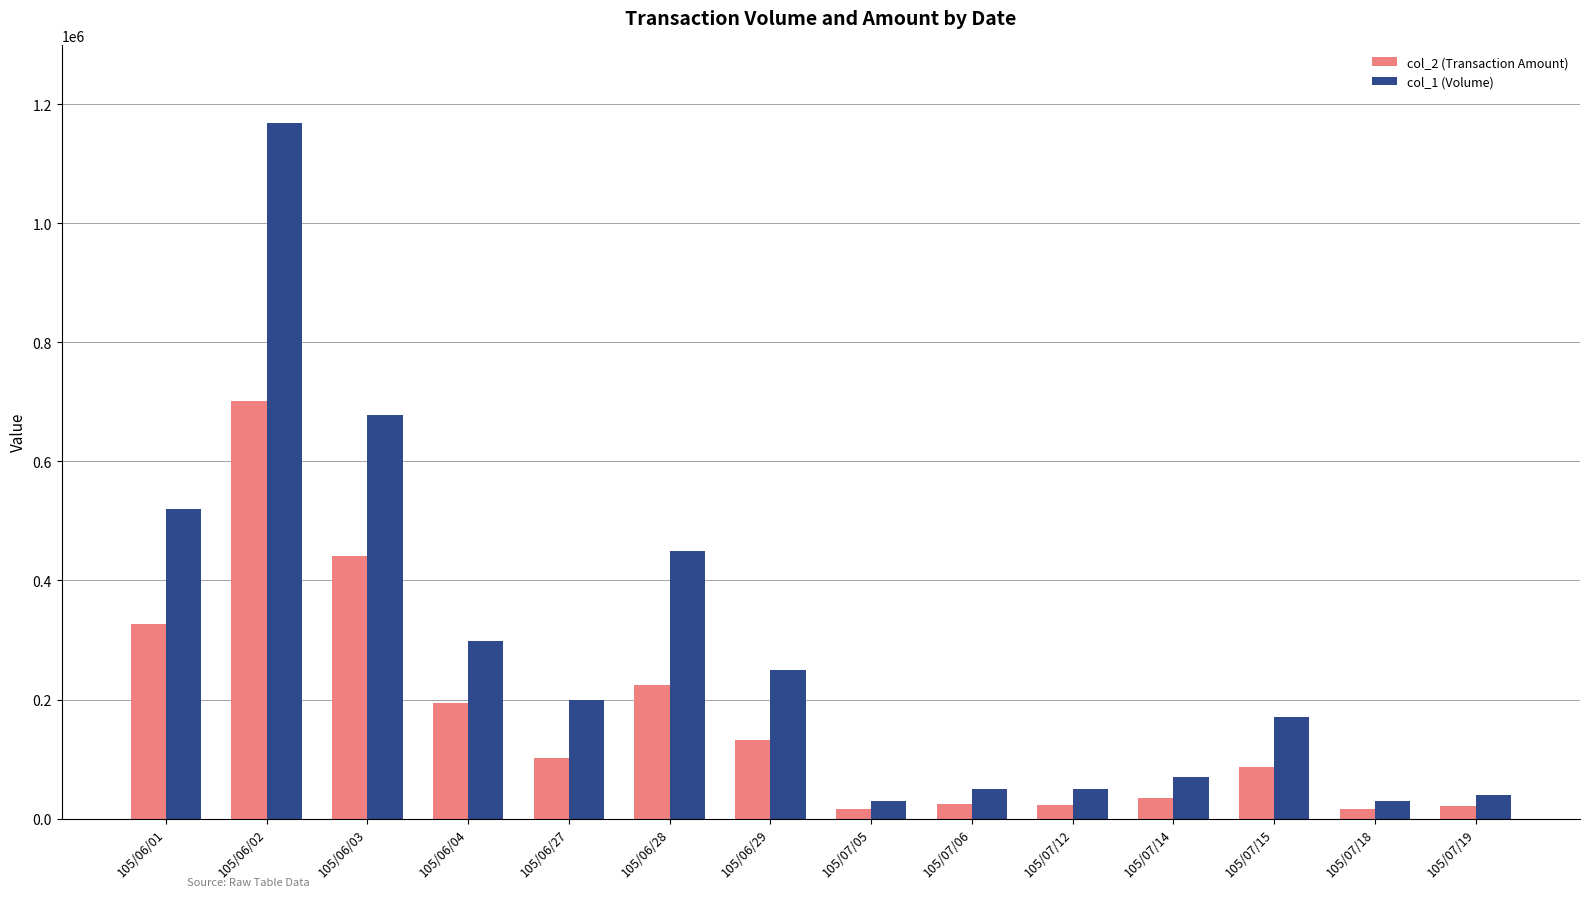

What is the difference between the maximum and second lowest values in the col_2 (Transaction Amount) series?

684680